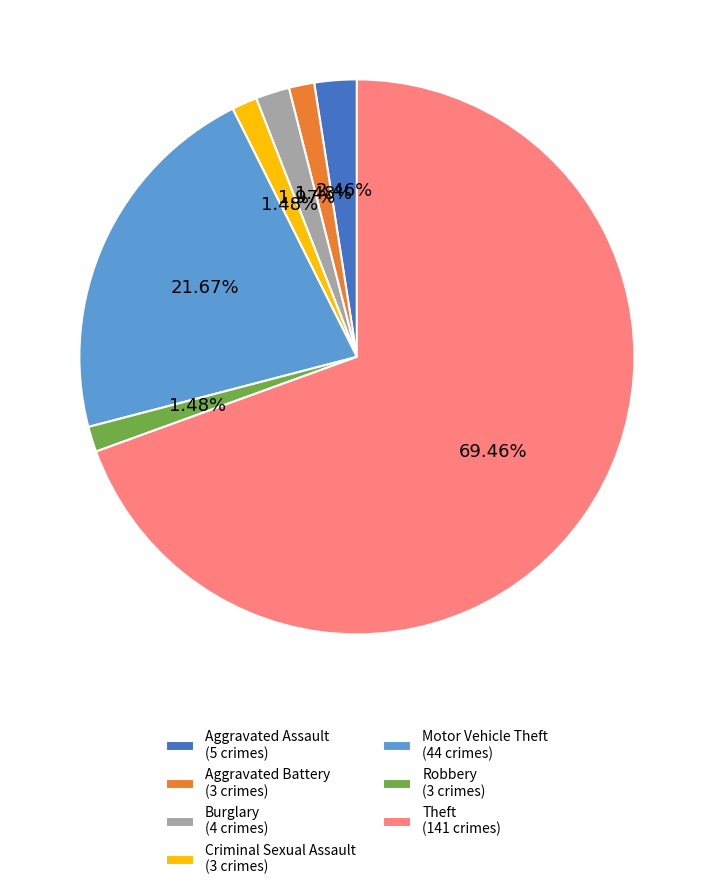

Is there a majority slice in this chart?

Yes